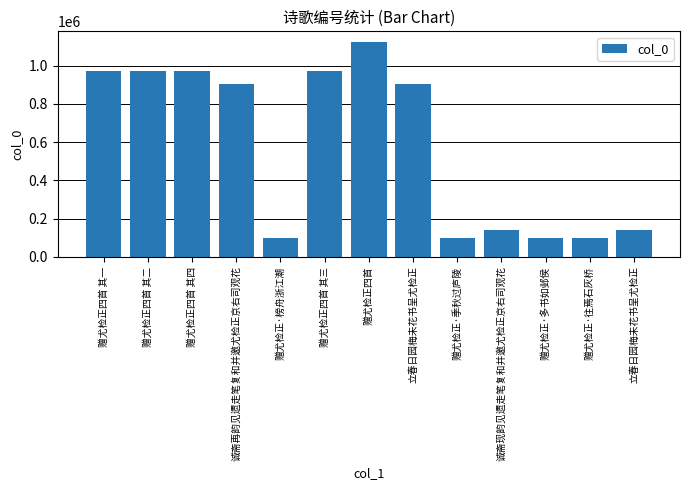

Does the chart contain any negative values?

No